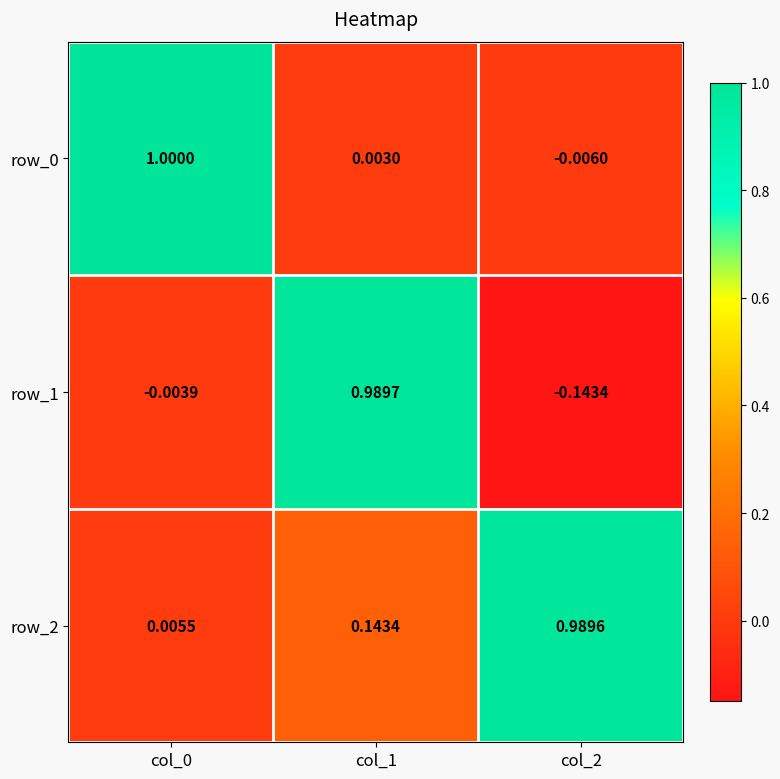

What is the difference between the maximum and minimum values in the row_2 series?

1.0